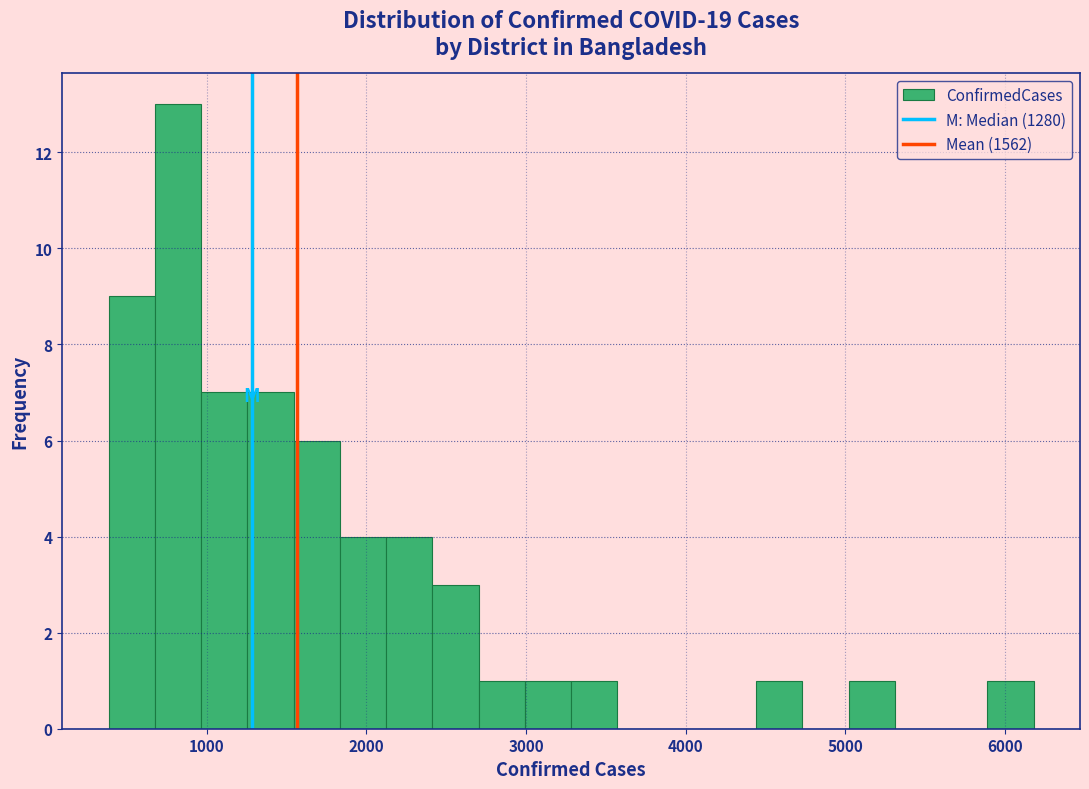

Read against the x-axis, roughly where is the centre of the tallest bar?

800